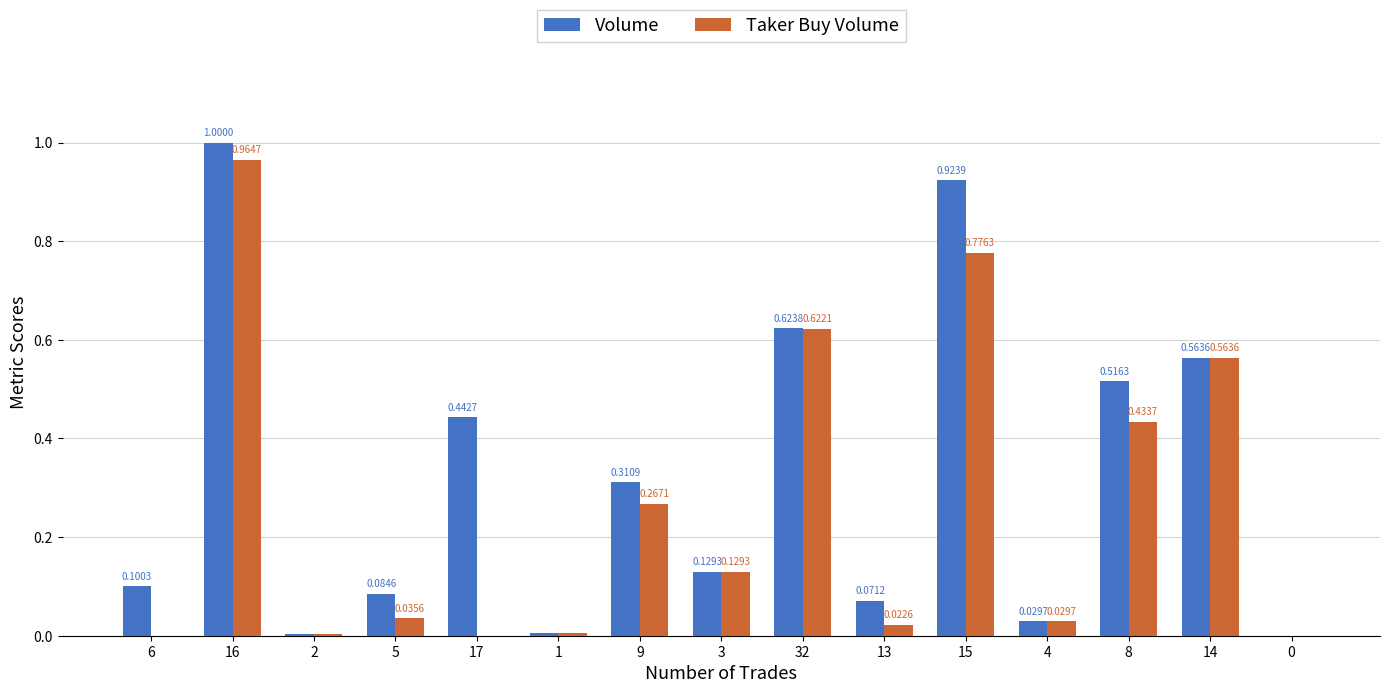

What is the sum of all Taker Buy Volume values?

3.9